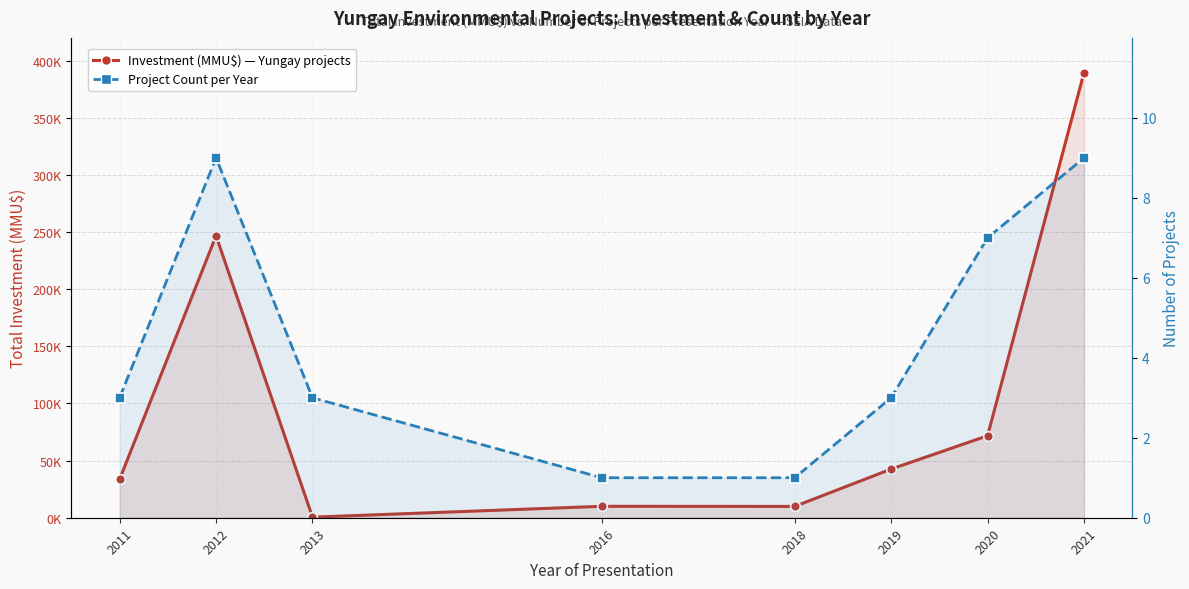

How many lines are shown in the chart?

2